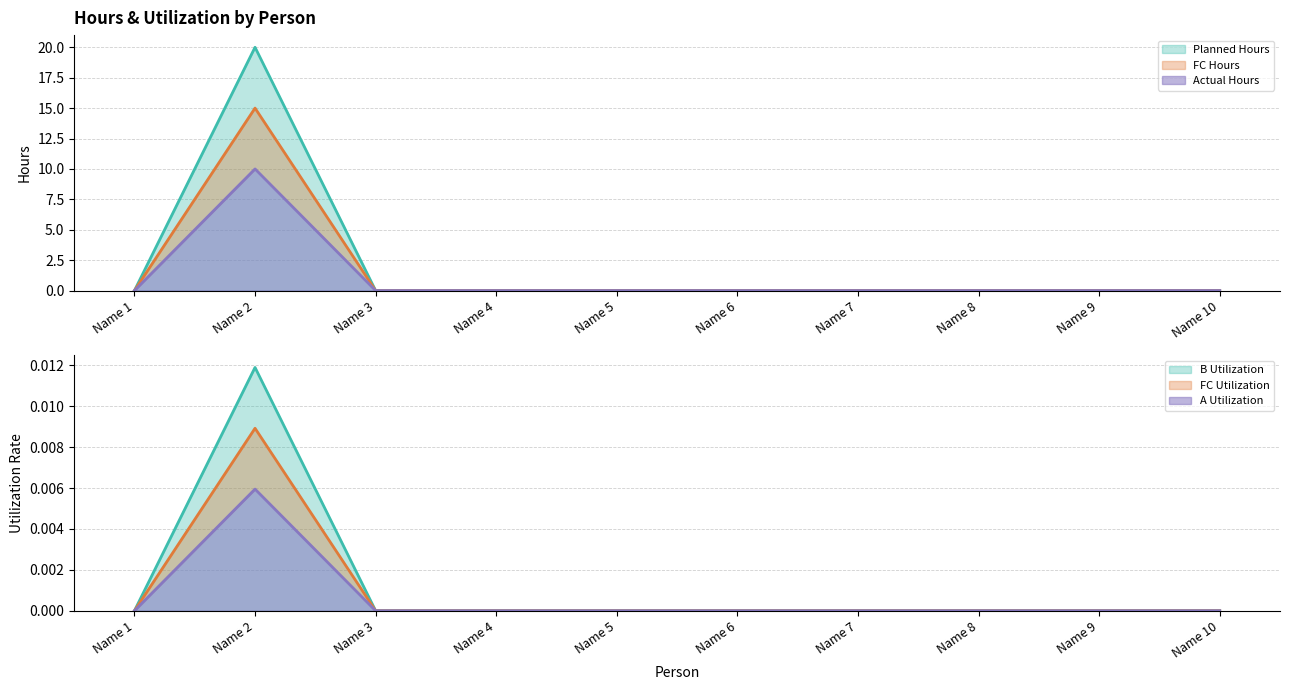

True or false: B Utilization and A Utilization intersect in this chart.

False